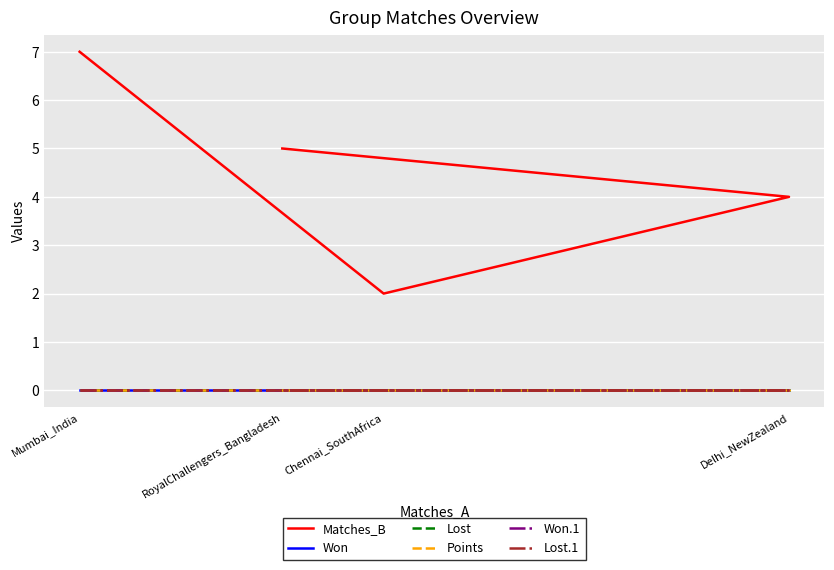

True or false: Won.1 and Matches_B cross at least once.

False